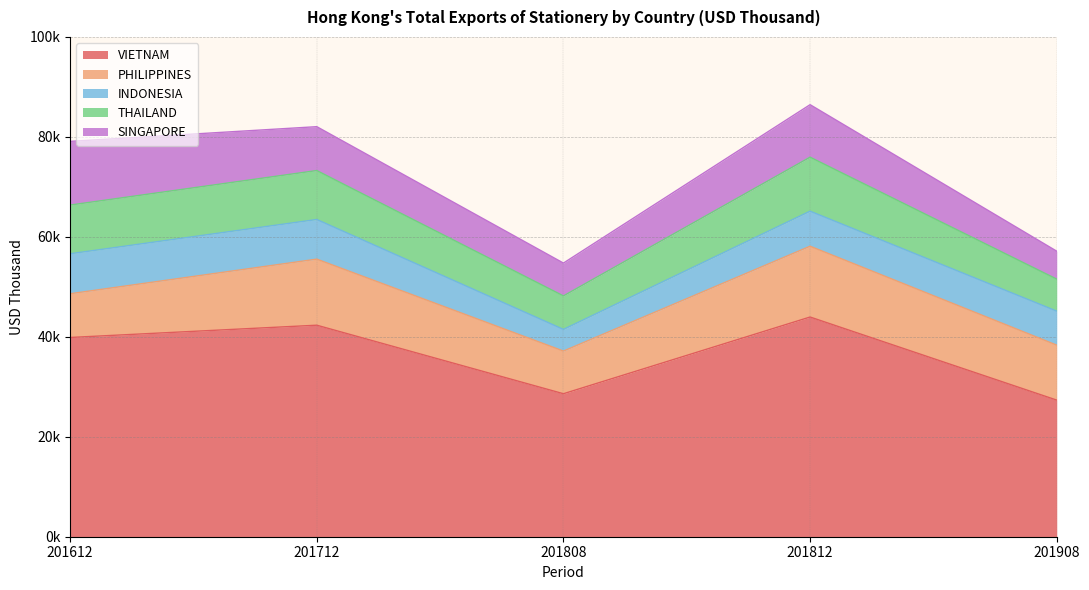

Which series has the largest total across all categories?

VIETNAM